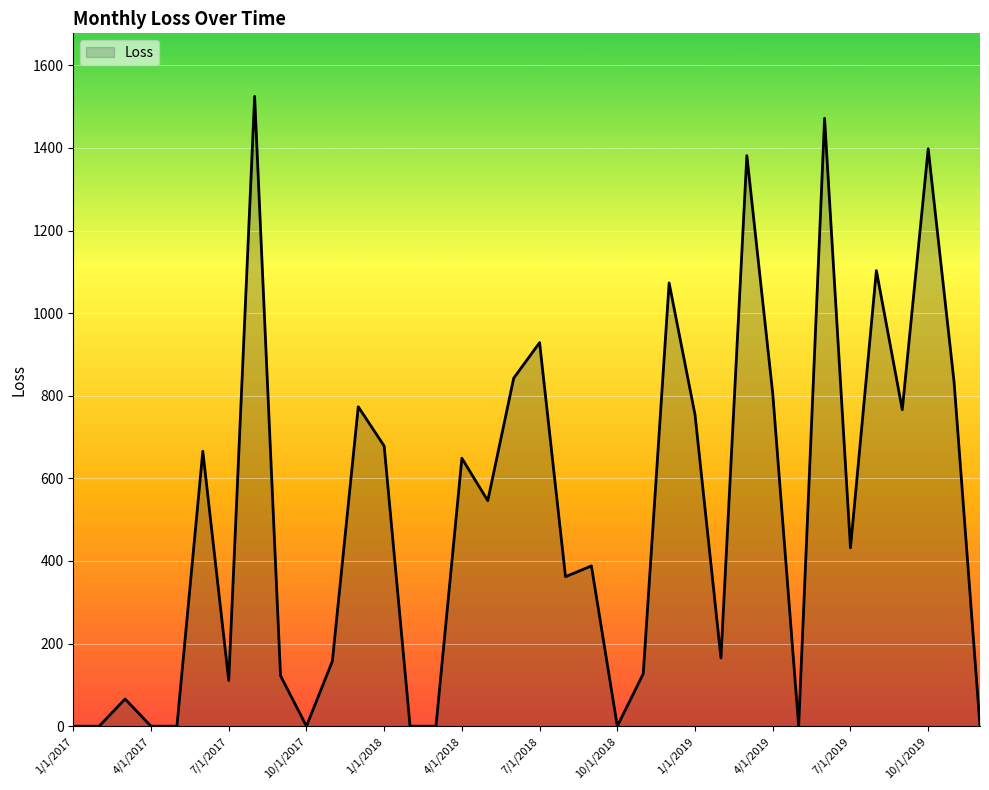

What is the greatest value displayed?

1524.9